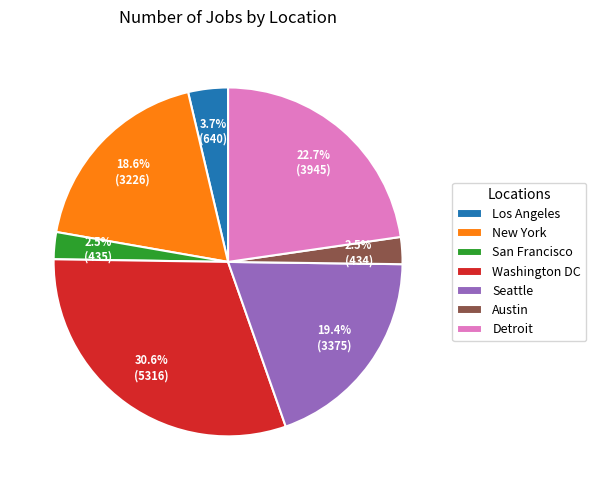

What percentage do New York and Los Angeles together represent?

22.3%